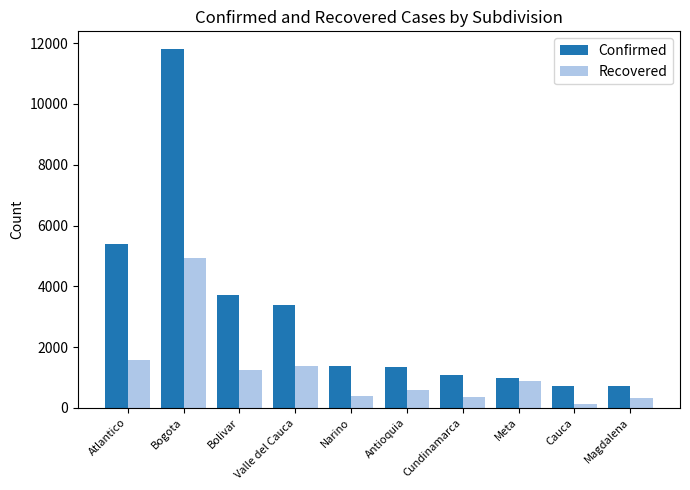

What is the spread (max minus min) of values at Magdalena?

390